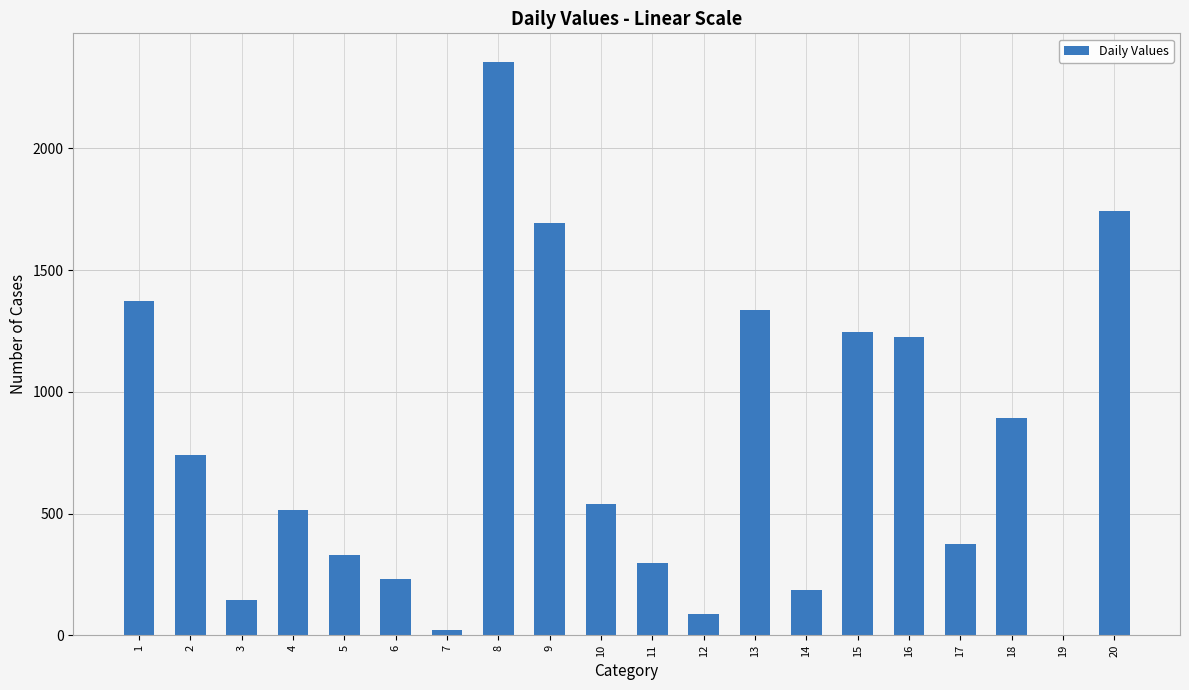

What is the sum of all values?

15342